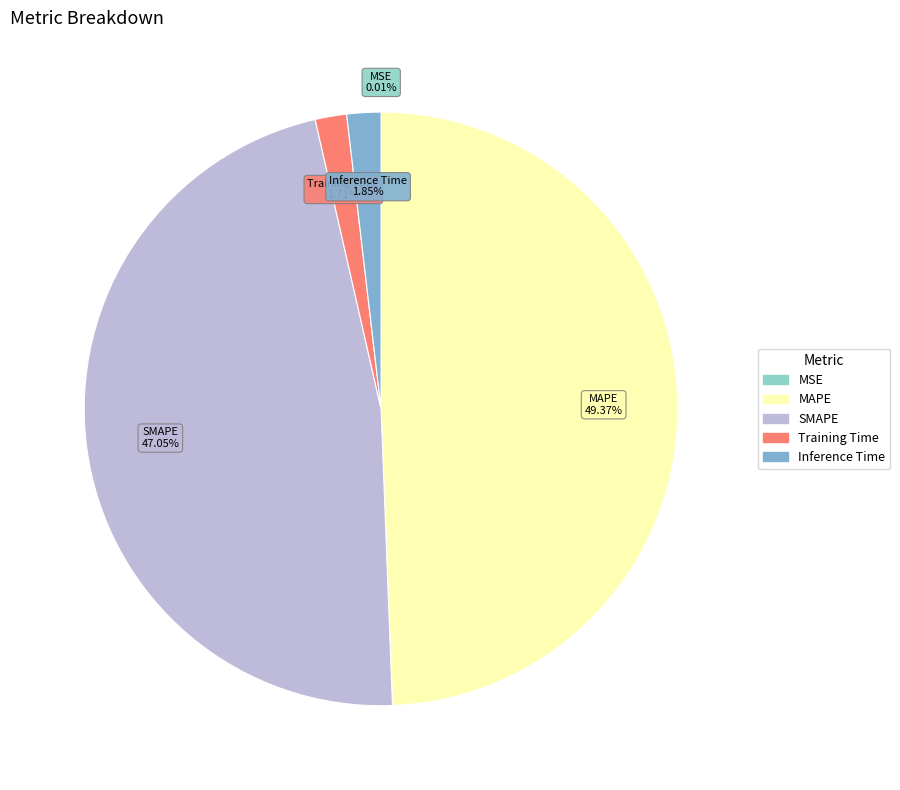

Which has a higher value, SMAPE or Inference Time?

SMAPE